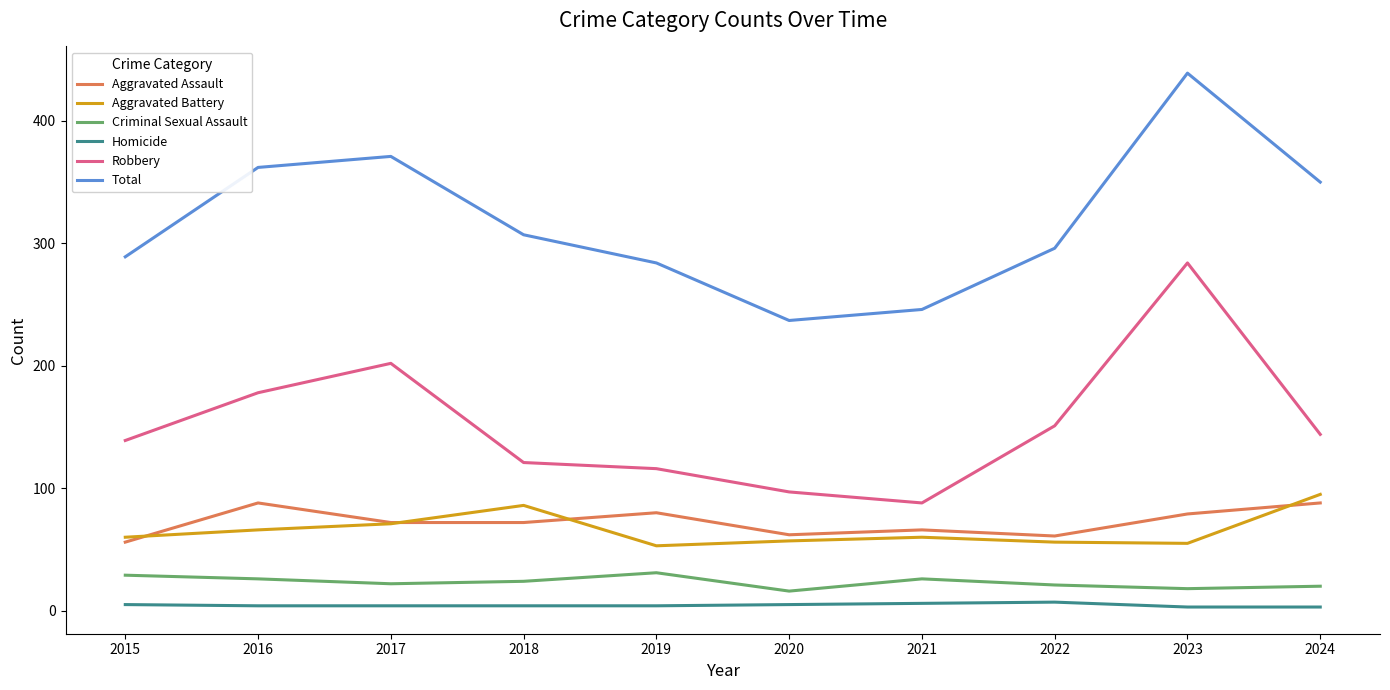

What is the difference between the second highest and minimum values in the Aggravated Battery series?

33